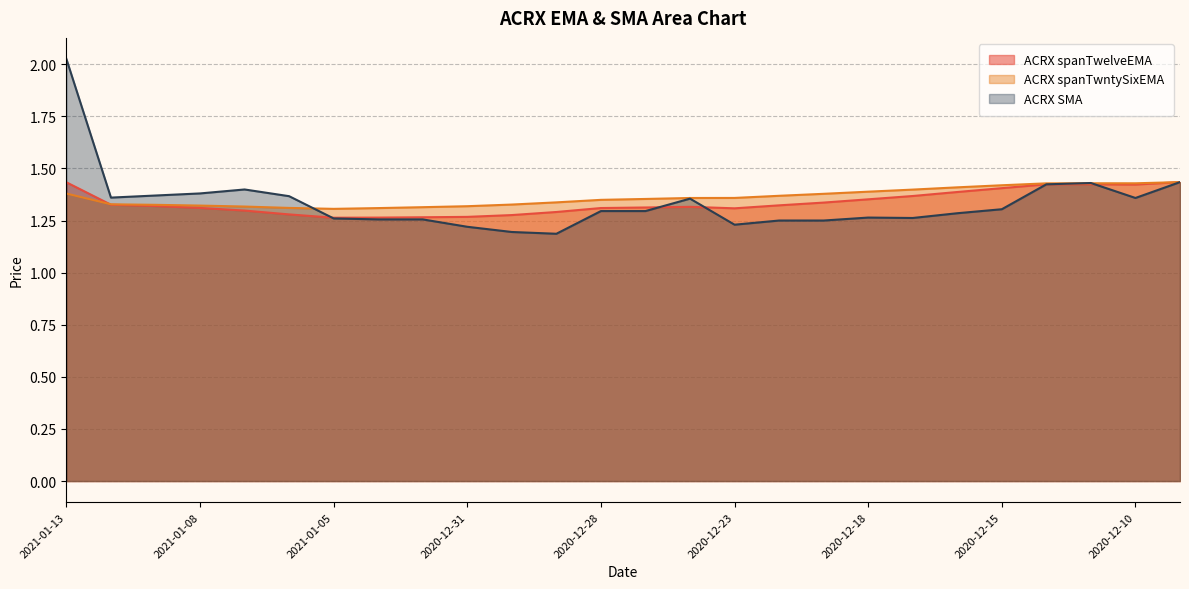

True or false: ACRX spanTwelveEMA and ACRX SMA intersect in this chart.

True